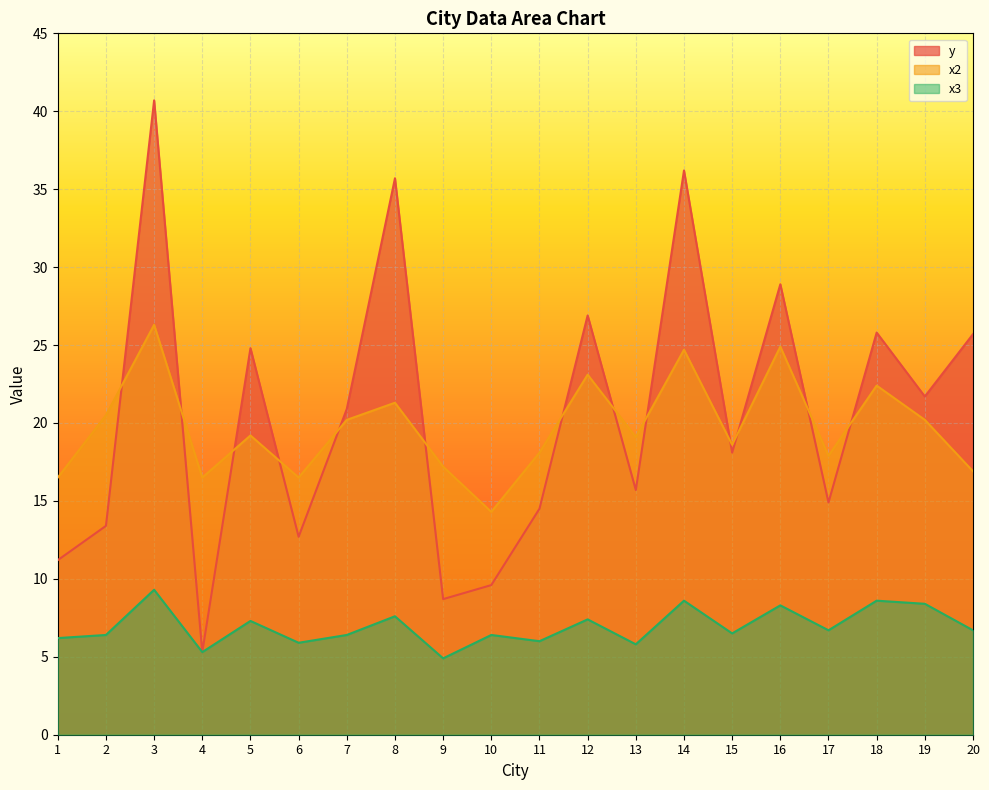

What is the value of the x2 point at the 10th from the left?

14.3